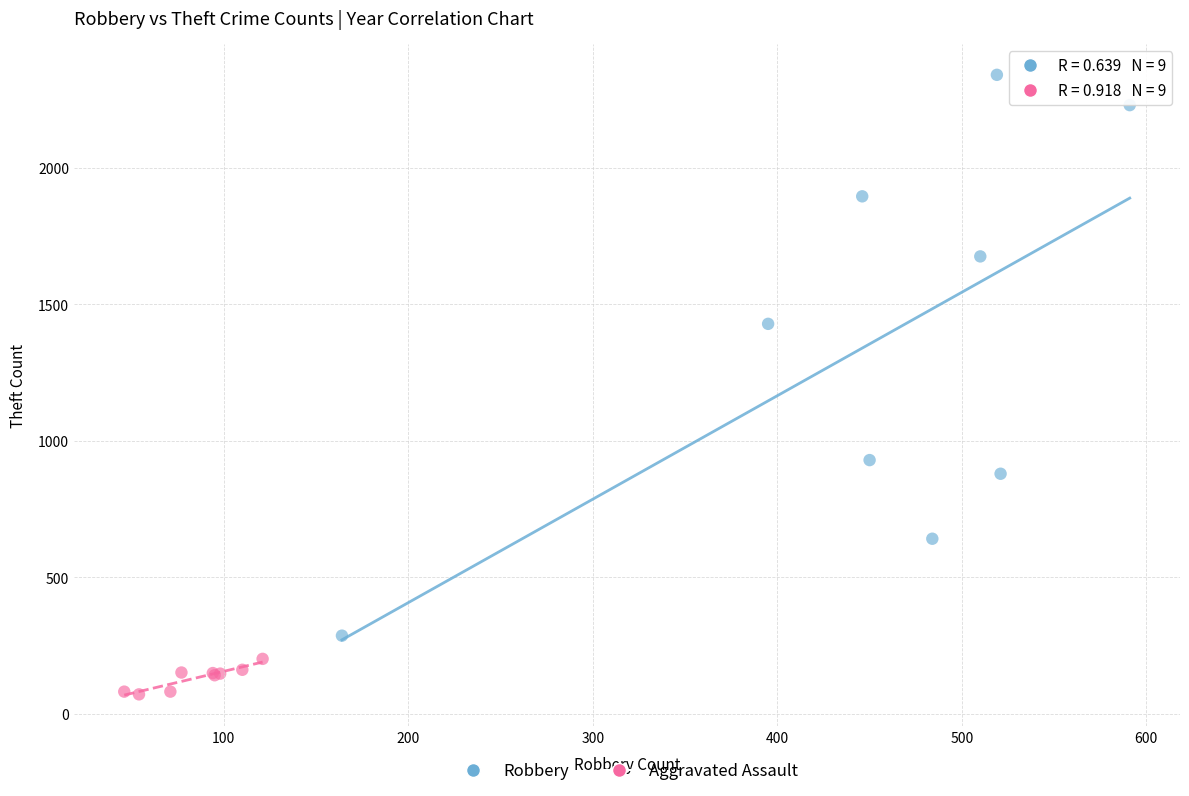

Which series reaches the minimum Y coordinate?

Aggravated Assault